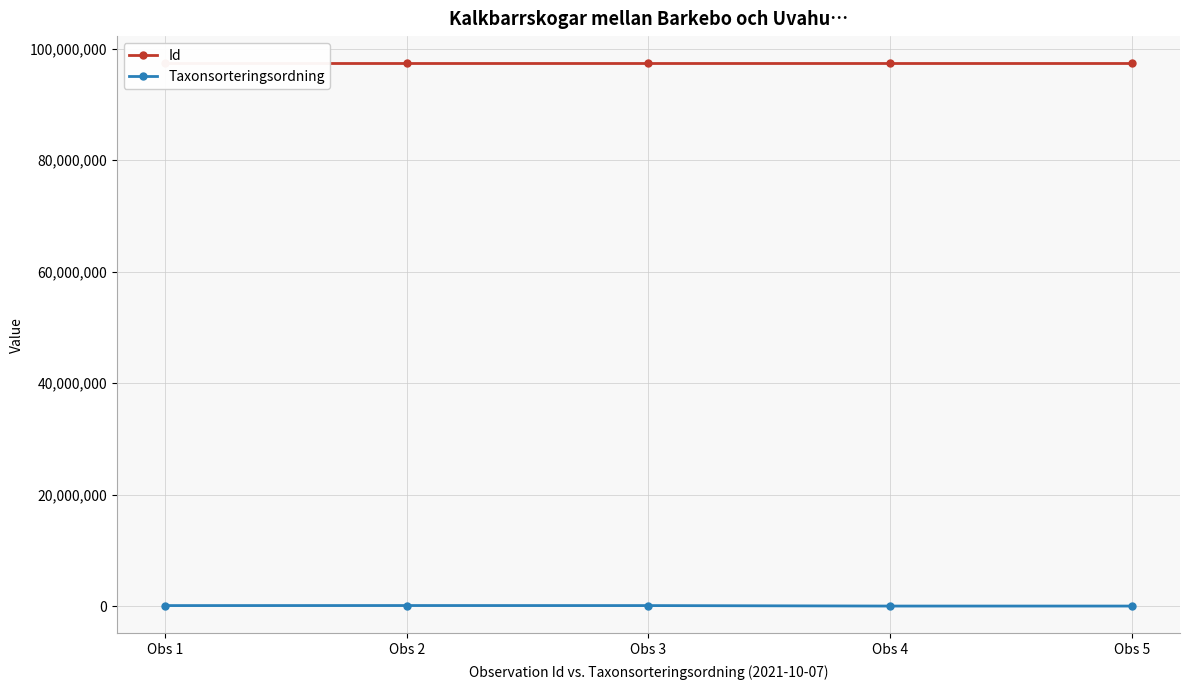

True or false: Id and Taxonsorteringsordning intersect in this chart.

False